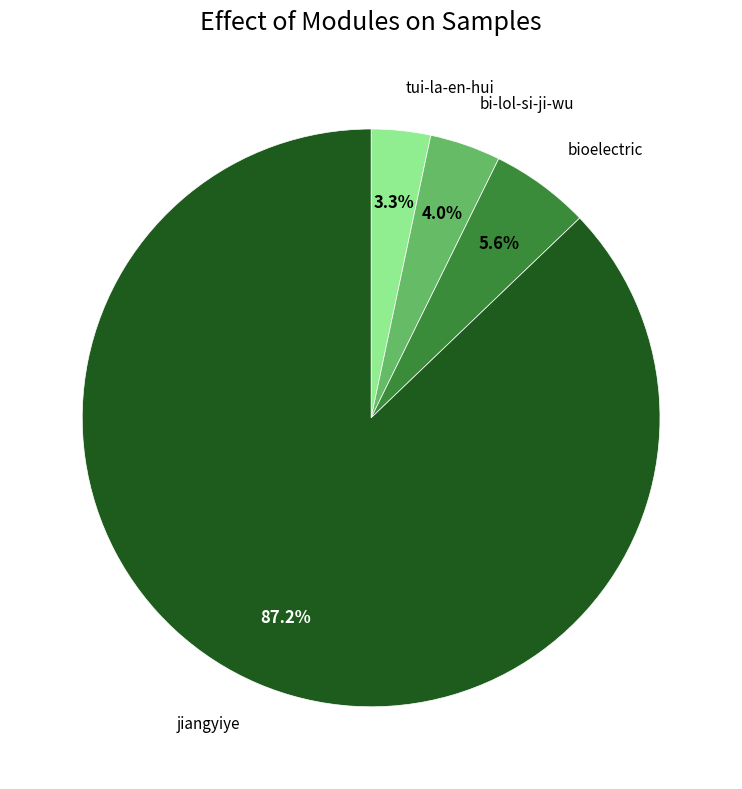

Count the number of slices in the pie.

4